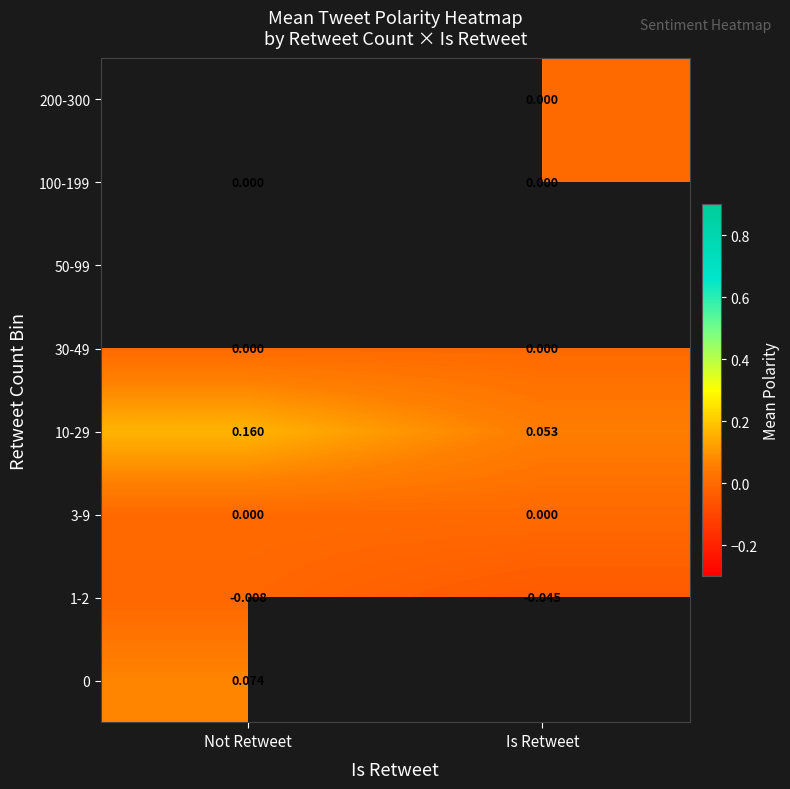

At which label is 1-2 closest to 0?

Not Retweet